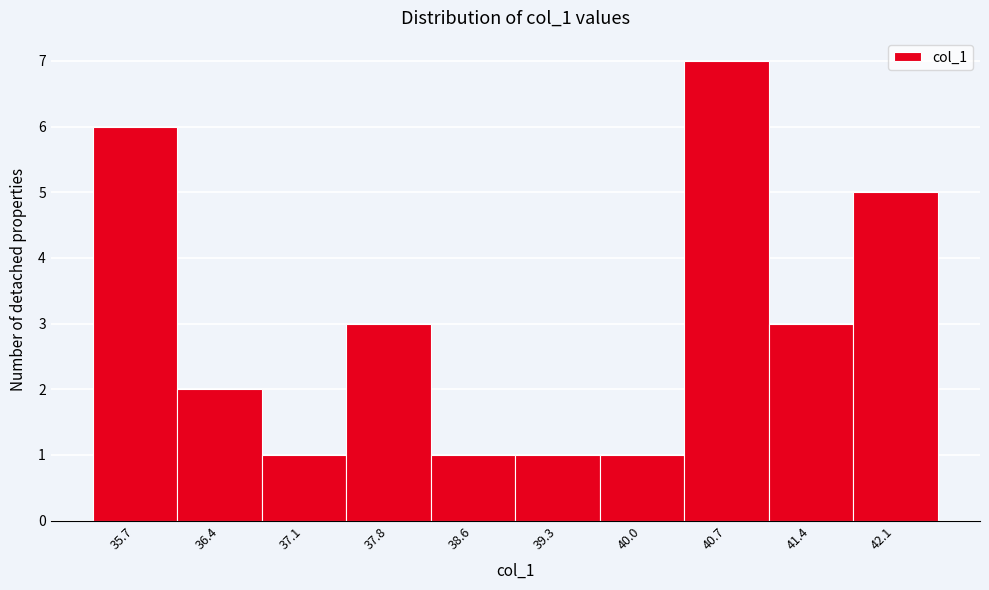

Reading left to right, transcribe all the data shown in this chart.

35.7=6	36.4=2	37.1=1	37.8=3	38.6=1	39.3=1	40.0=1	40.7=7	41.4=3	42.1=5